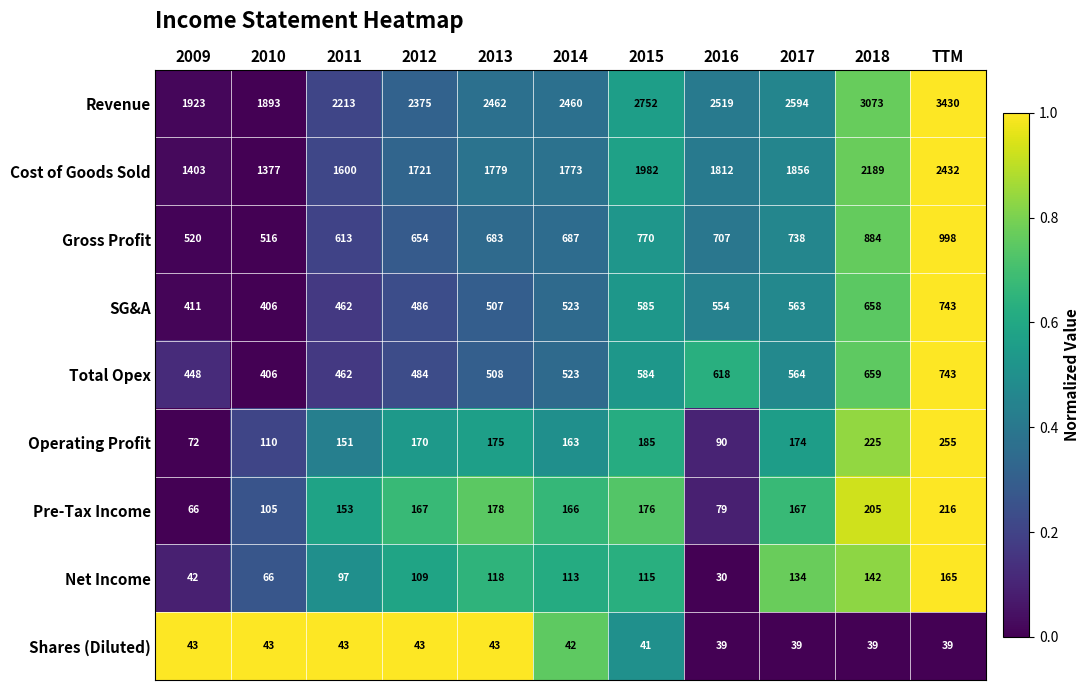

What is the difference between the Revenue values at 2012 and 2014?

85